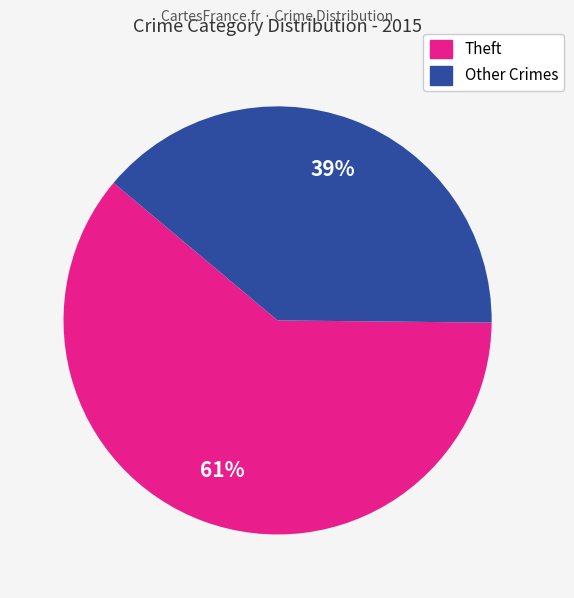

Does any single category account for the majority?

Yes